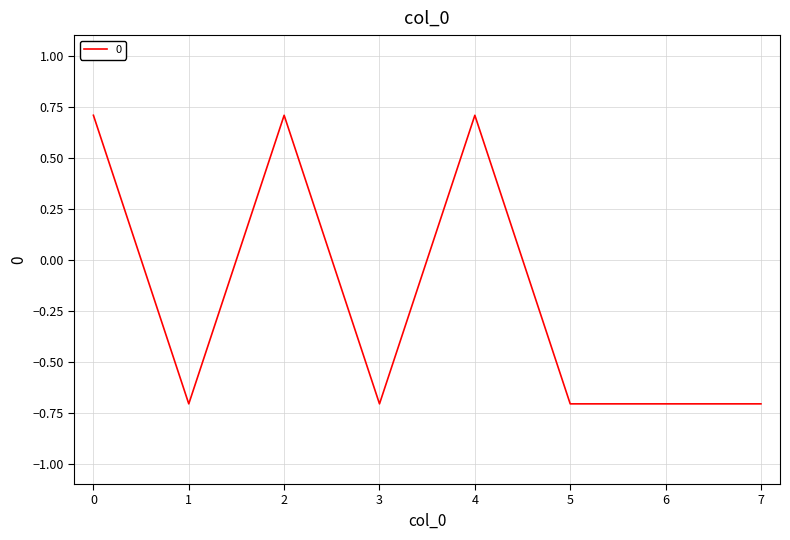

Does the chart display data point markers on the line(s)?

No